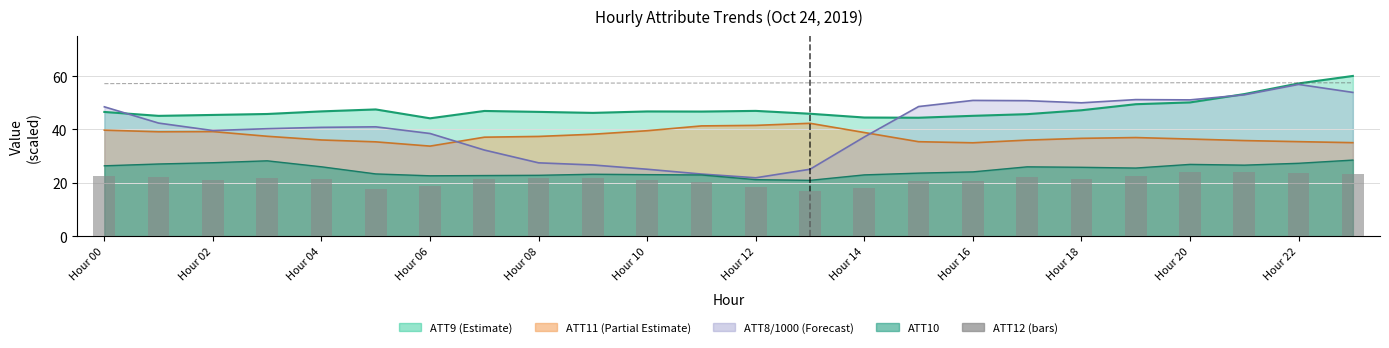

What is the sum of the ATT12 values at Hour 08 and Hour 04?

43.2